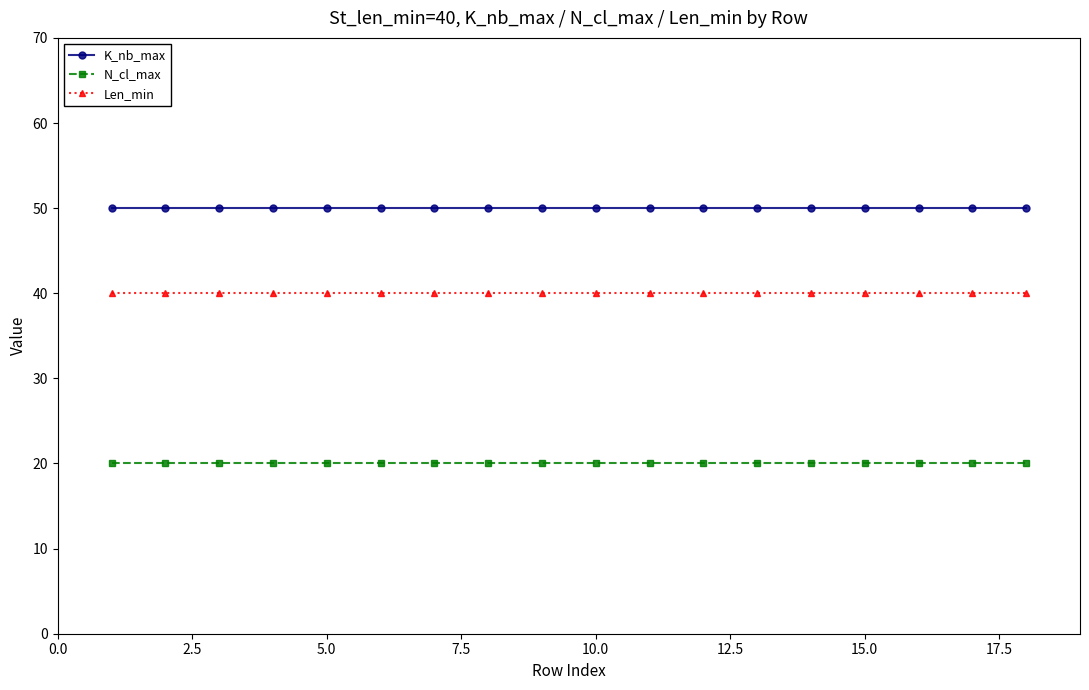

True or false: K_nb_max and Len_min intersect in this chart.

False